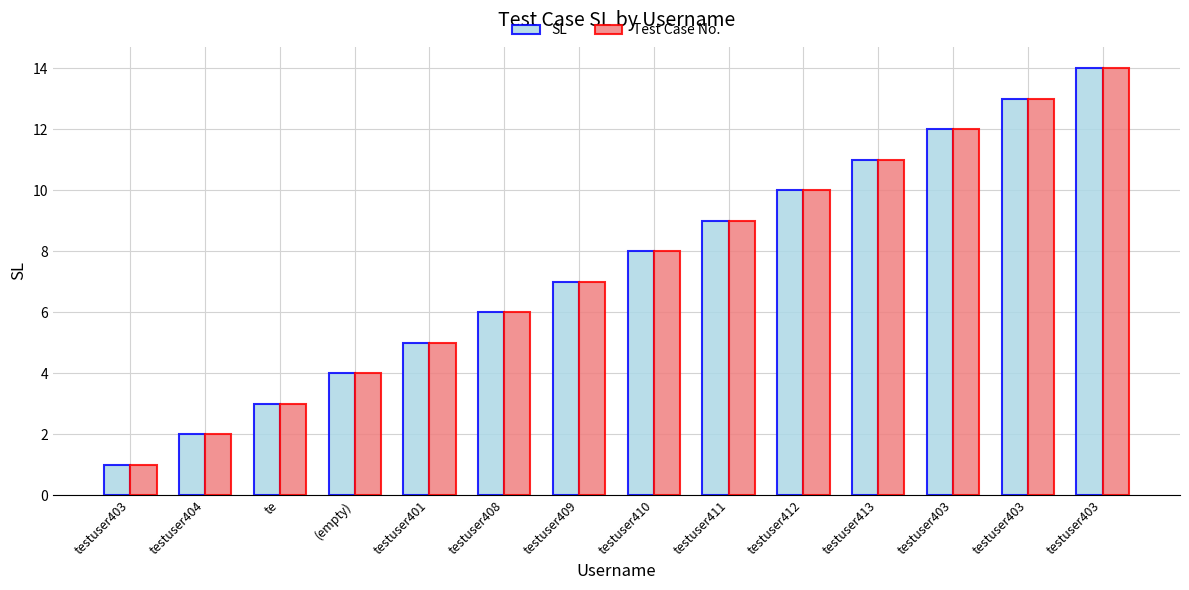

At which label does Test Case No. reach its minimum?

testuser403